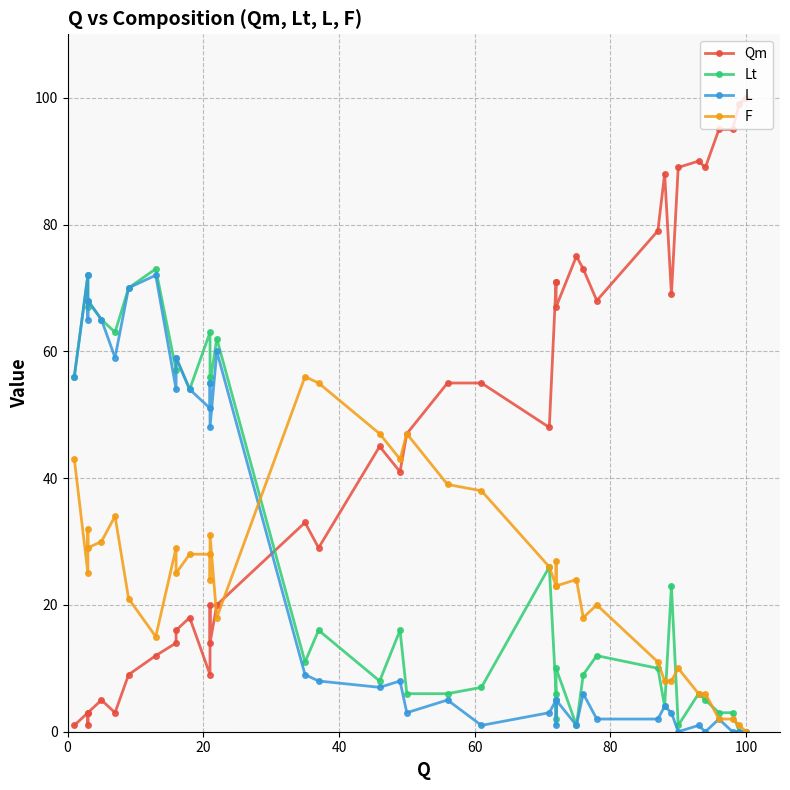

How many positive values does the L series have?

34